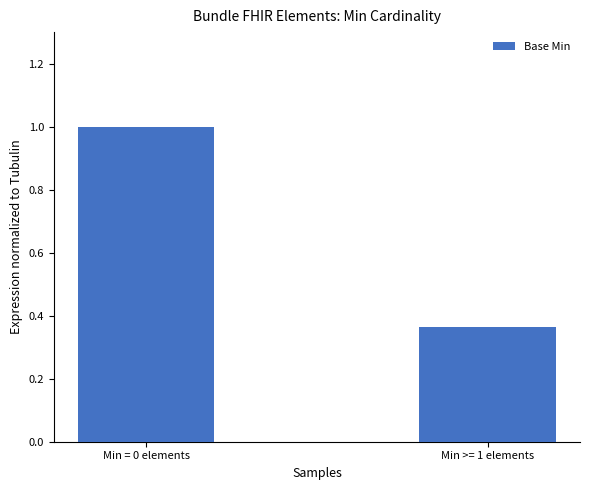

At which label is the value closest to 0?

Min >= 1 elements